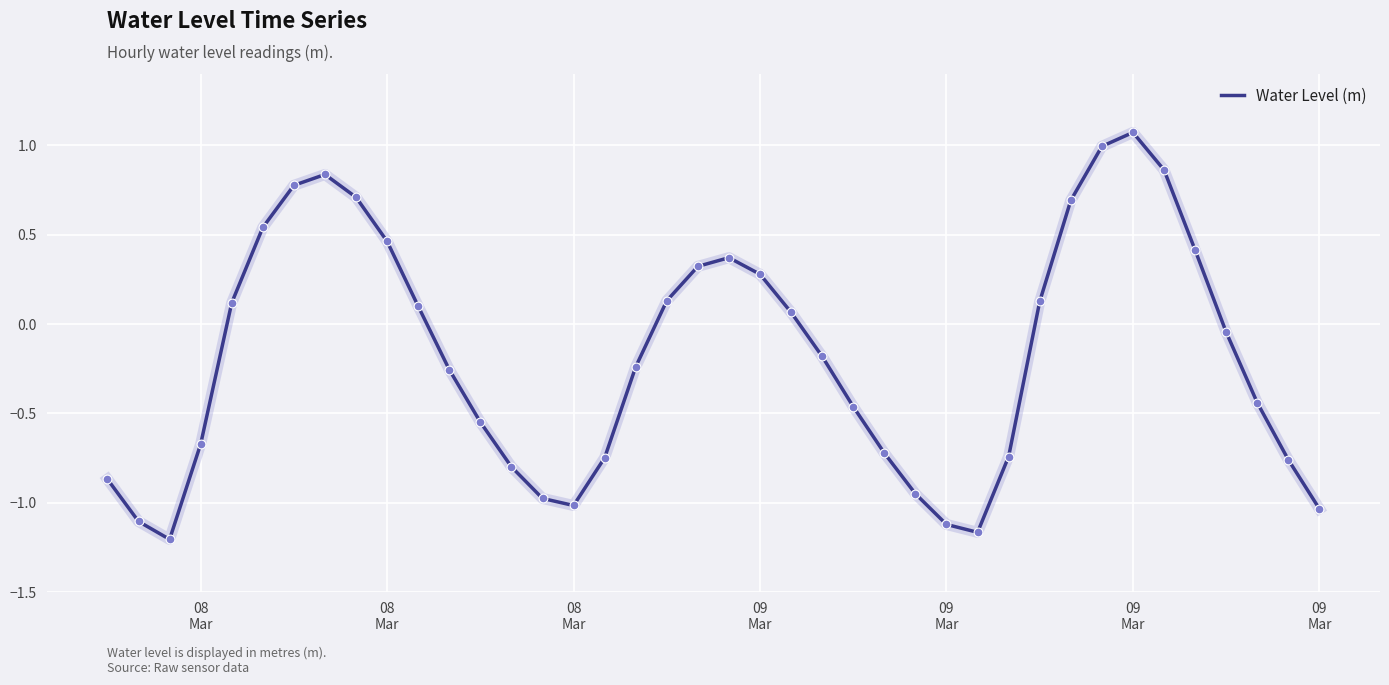

What is the maximum value shown in the chart?

1.1